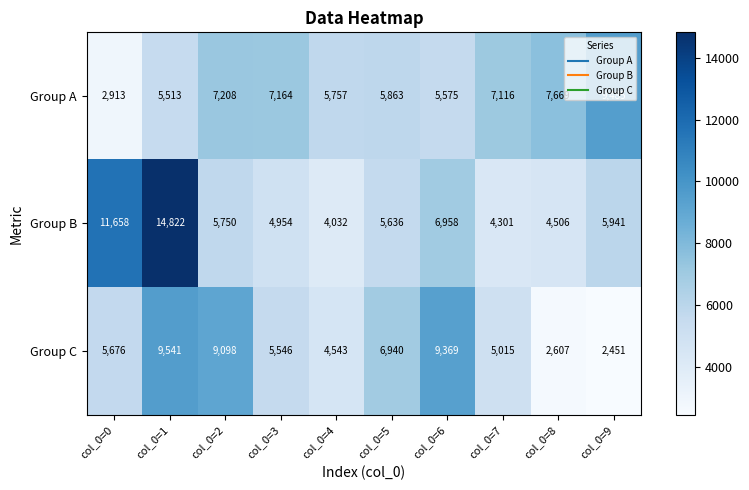

At col_0=9, list the series in order from smallest to largest.

Group C, Group B, Group A